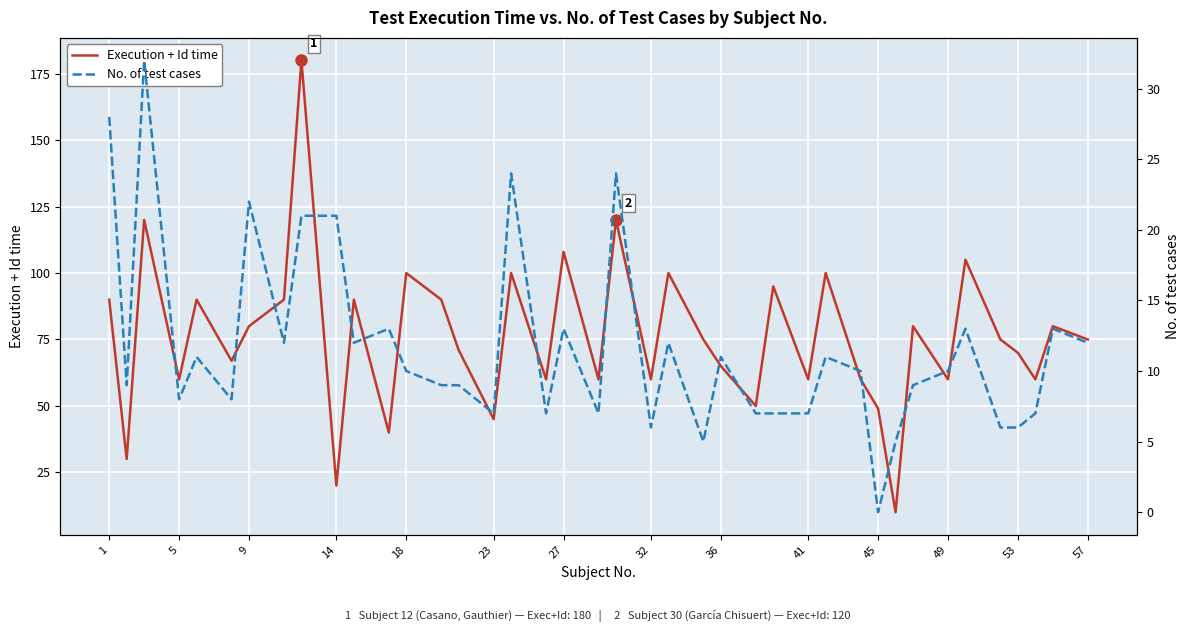

What is the lowest value of the Execution + Id time series?

10